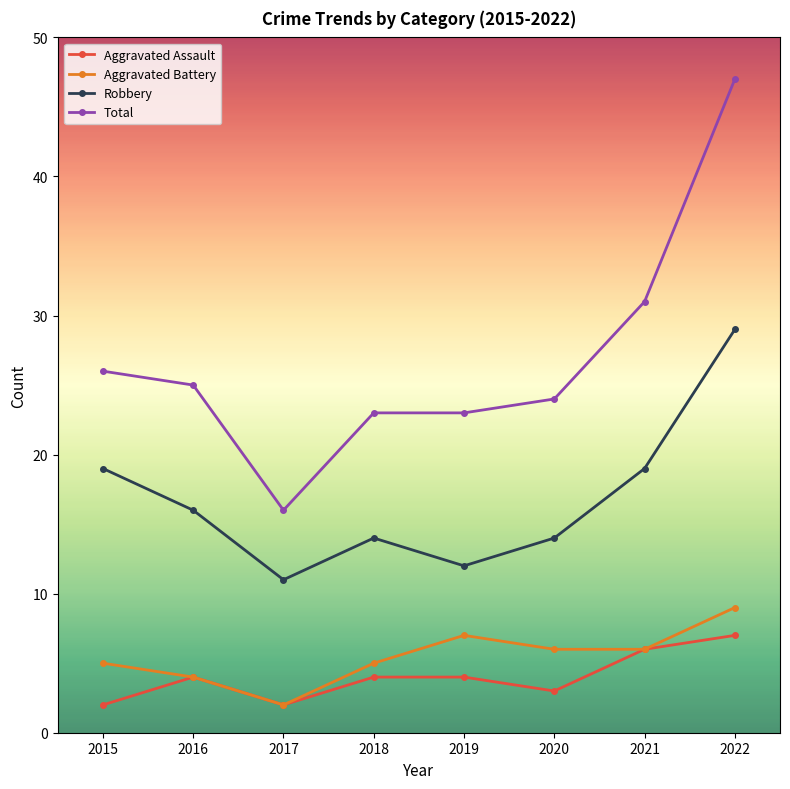

True or false: Aggravated Assault and Total intersect in this chart.

False